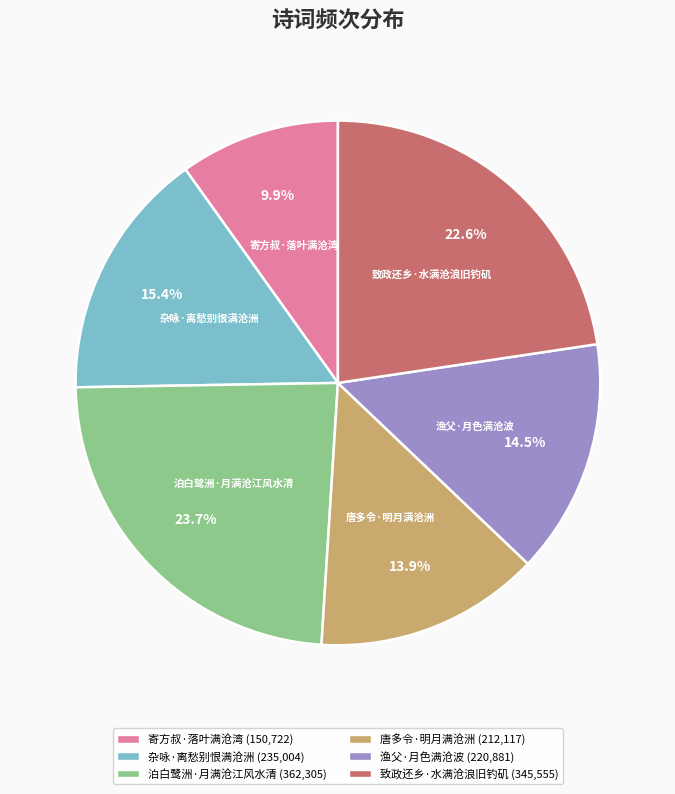

Is 泊白鹭洲·月满沧江风水清 the majority of the pie?

No